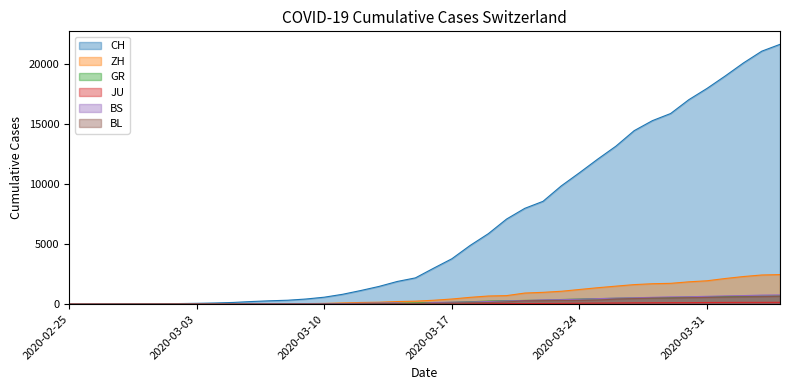

Which category has the lowest value in the CH series?

2020-02-25